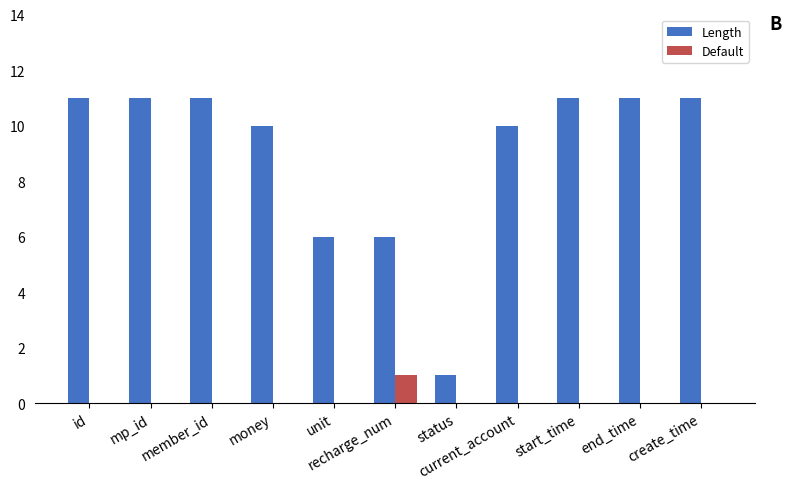

What is the maximum value for Length?

11